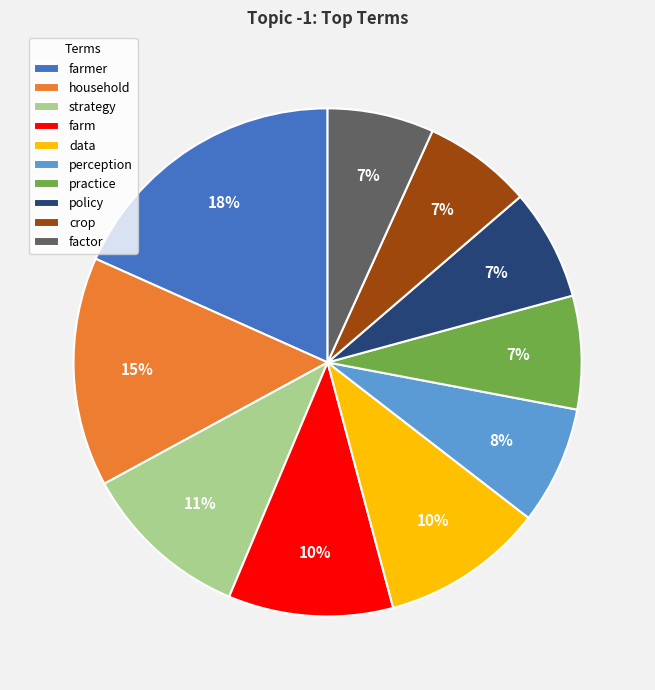

Between farm and crop, which is larger?

farm